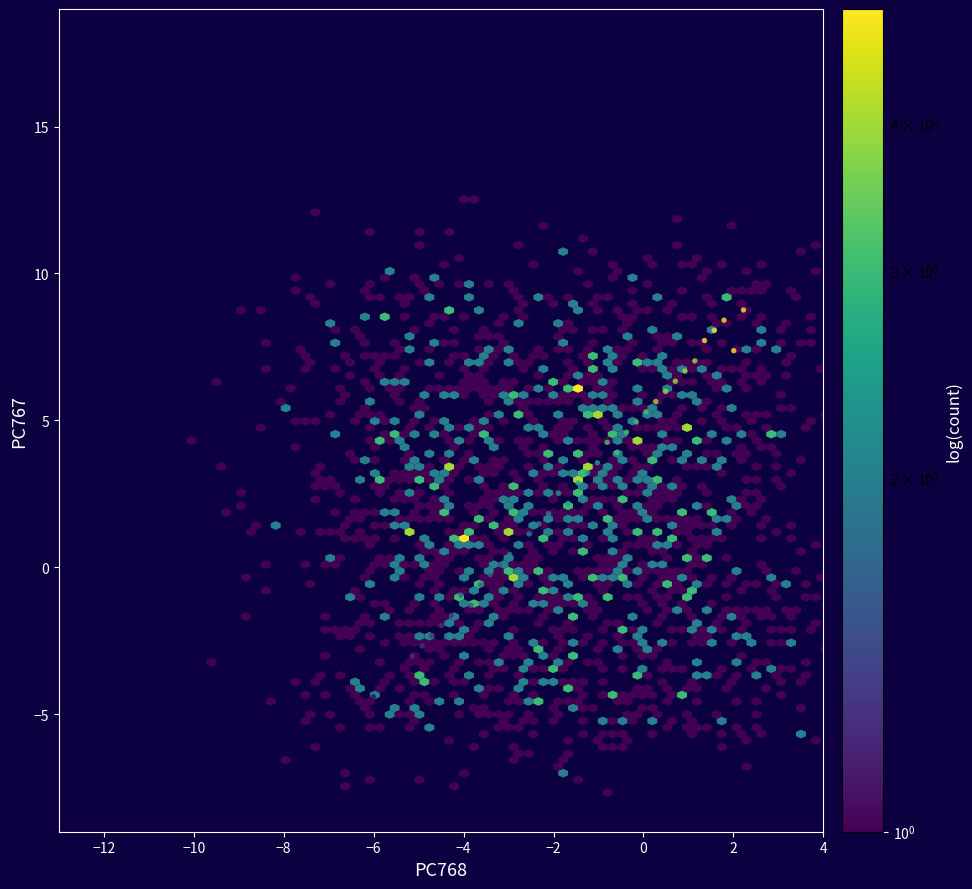

What is the range of Y values (max minus min)?

13.5